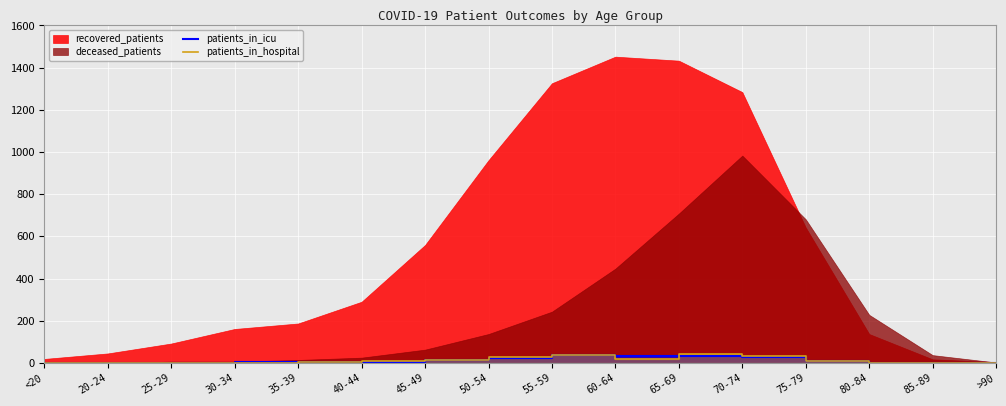

What is the approximate value of patients_in_hospital at 20-24?

2